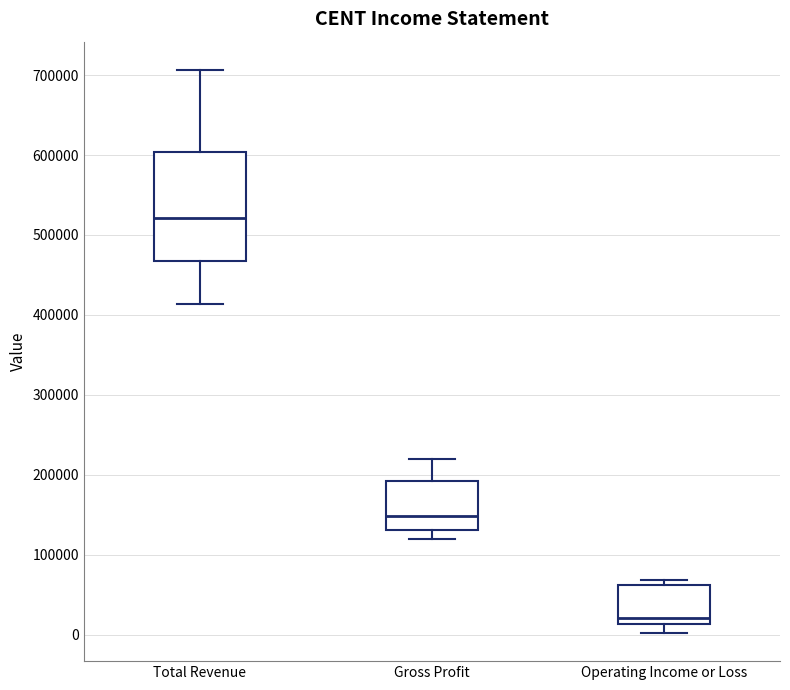

Where is the upper edge of the box for Total Revenue on the y-axis? The values are not printed on the chart, so give them approximately, as read against the axis.

600000